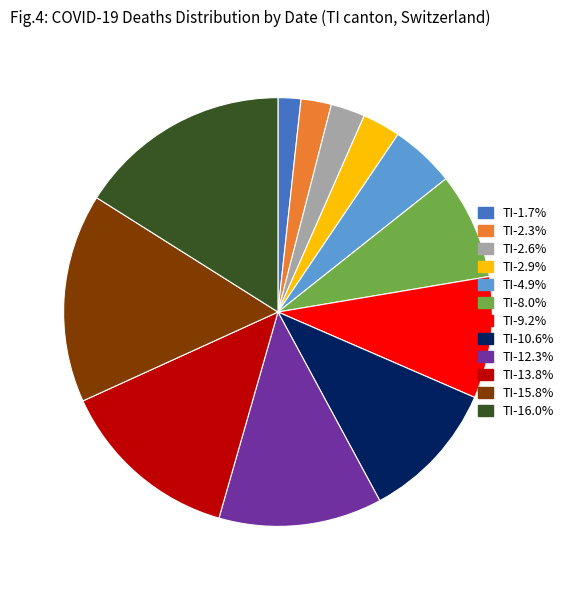

How many slices are in this pie chart?

12